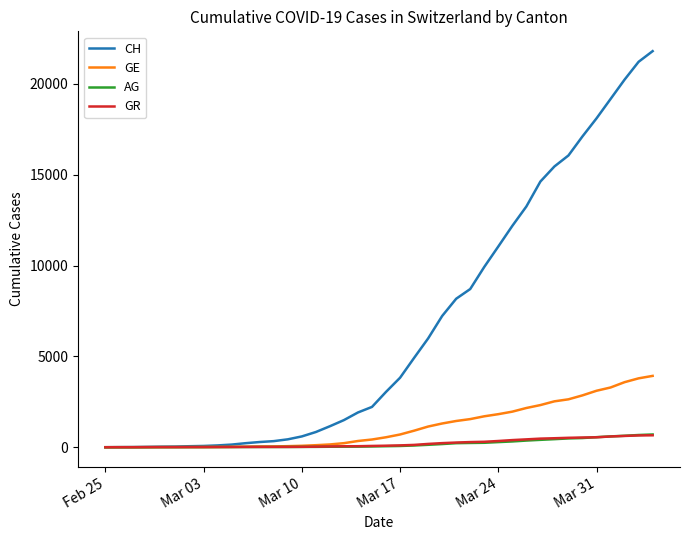

What is the highest value of the GE series?

3928